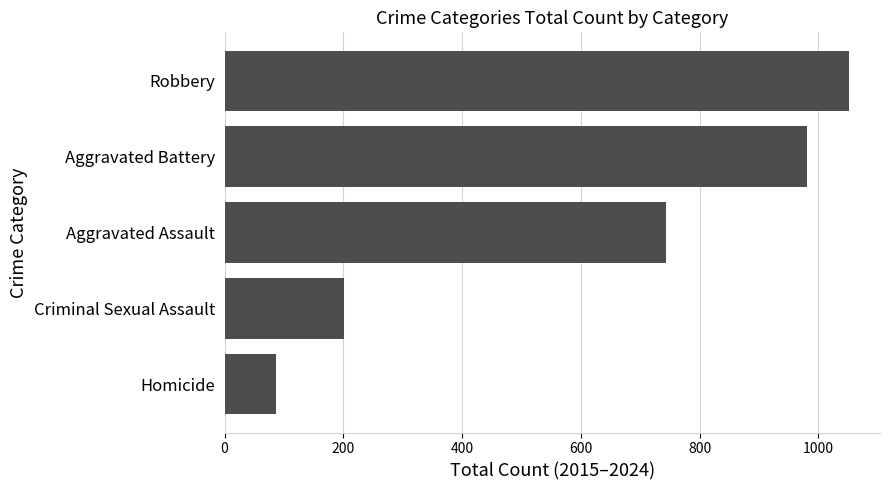

At which label is the value closest to 569?

Aggravated Assault